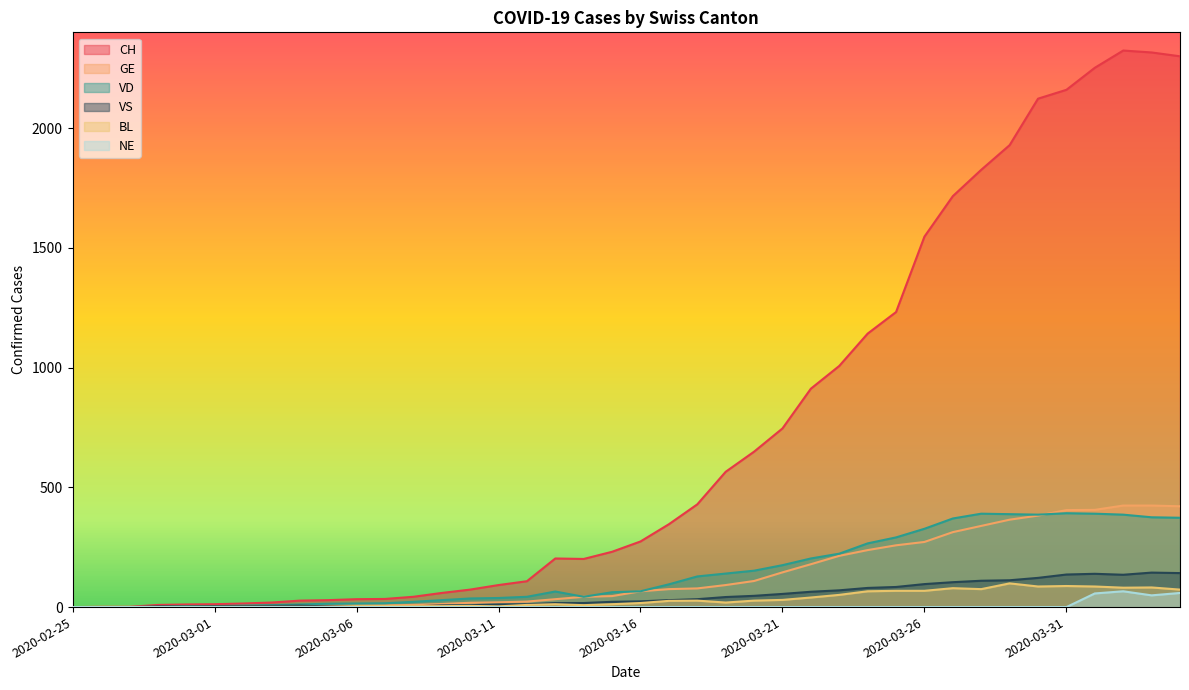

True or false: NE and CH cross at least once.

False